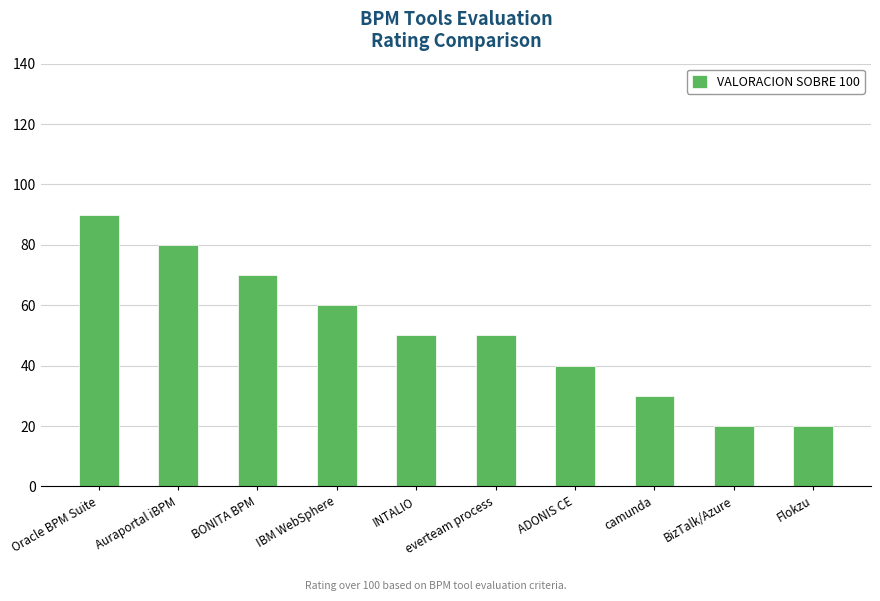

Reading right to left, list all the values displayed in this chart.

20	20	30	40	50	50	60	70	80	90